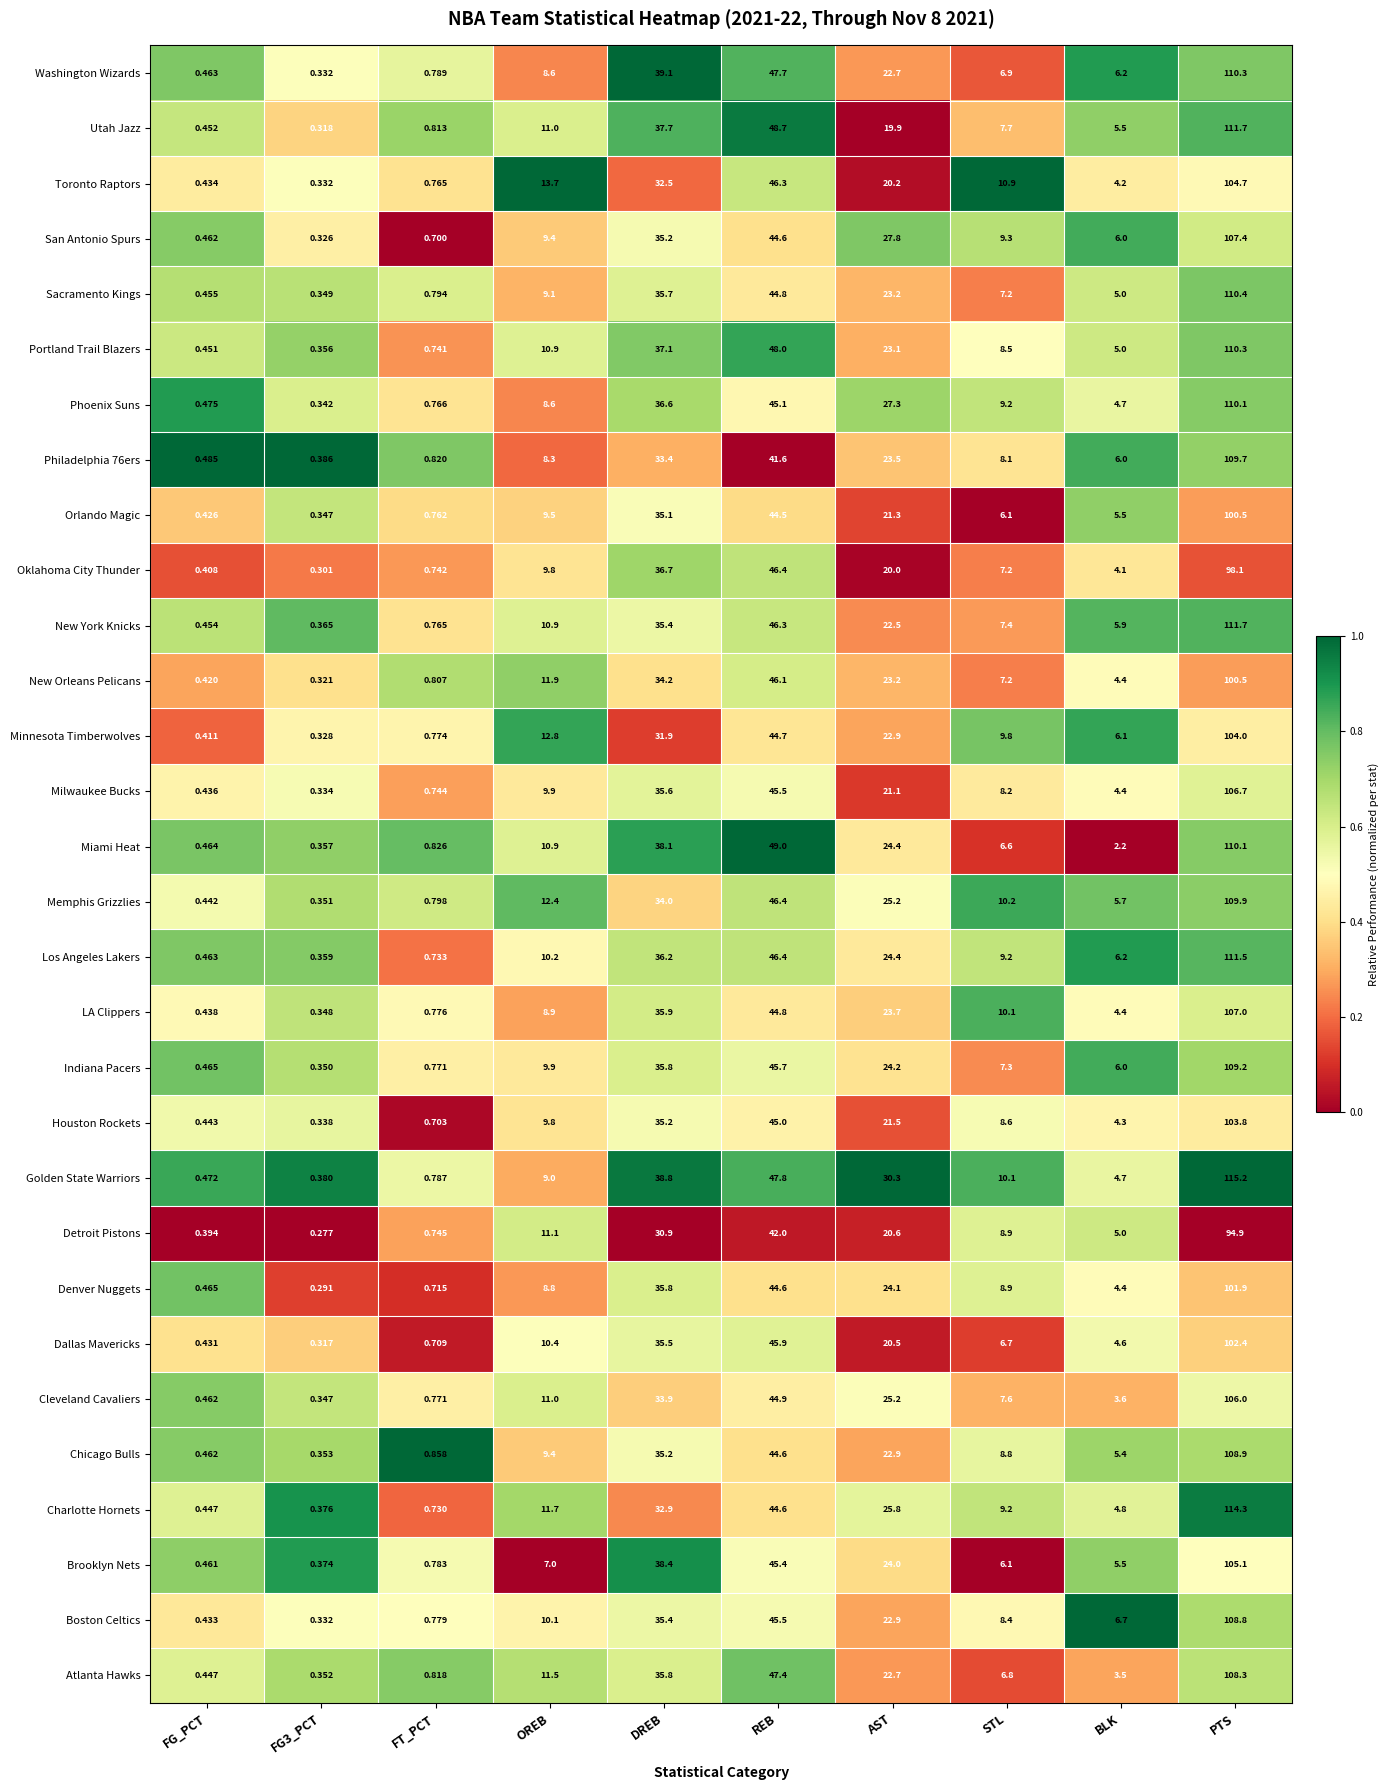

At which category does the chart reach its peak across all series?

PTS